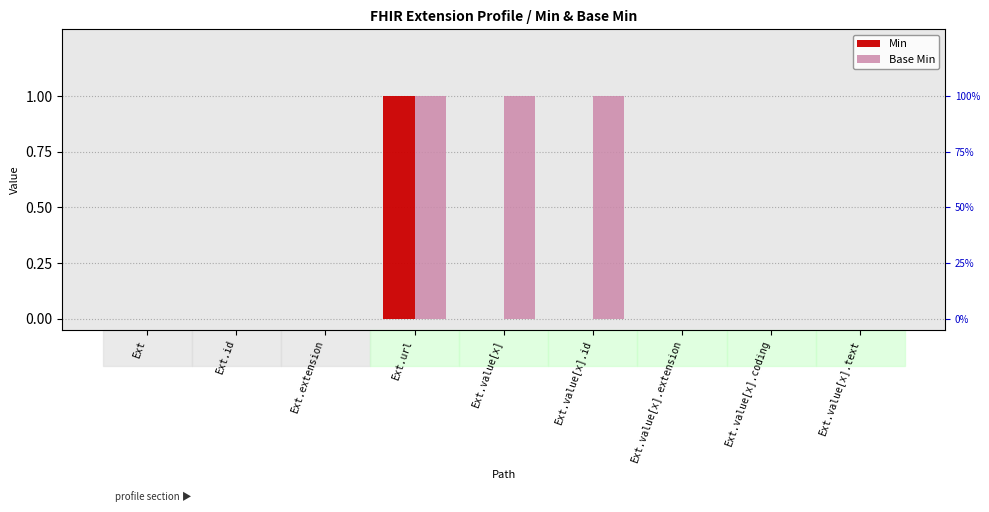

Reading left to right, transcribe all the data shown in this chart.

Min: 0	0	0	1	0	0	0	0	0
Base Min: 0	0	0	1	1	1	0	0	0